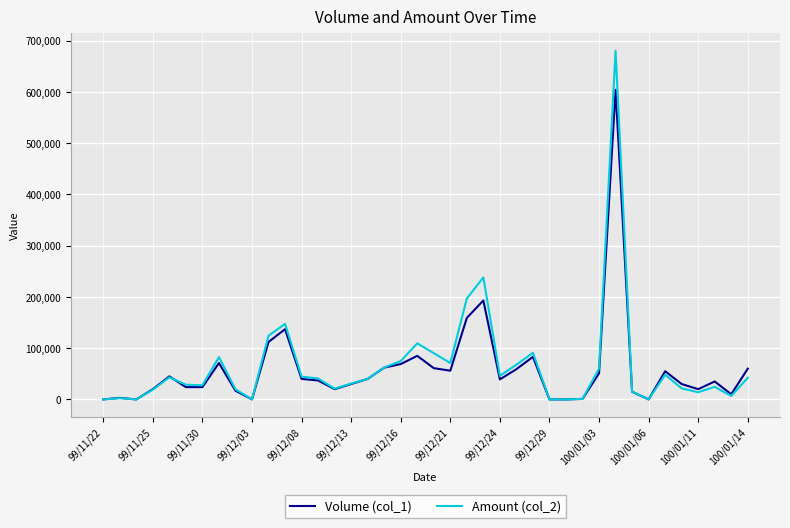

Which series has the widest spread of values?

Amount (col_2)